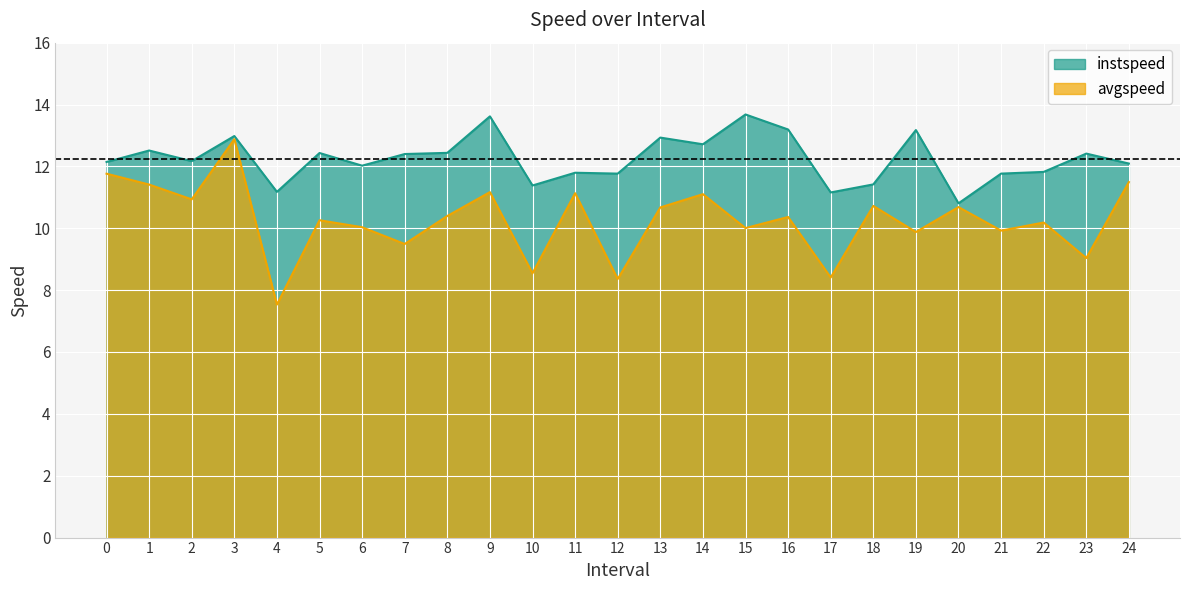

Reading right to left, what are all the values shown in this chart?

instspeed: 24.0=12.1	23.0=12.4	22.0=11.8	21.0=11.8	20.0=10.8	19.0=13.2	18.0=11.4	17.0=11.2	16.0=13.2	15.0=13.7	14.0=12.7	13.0=12.9	12.0=11.8	11.0=11.8	10.0=11.4	9.0=13.6	8.0=12.4	7.0=12.4	6.0=12.0	5.0=12.4	4.0=11.2	3.0=13.0	2.0=12.2	1.0=12.5	0.0=12.1
avgspeed: 24.0=11.5	23.0=9.0	22.0=10.2	21.0=9.9	20.0=10.7	19.0=9.9	18.0=10.7	17.0=8.4	16.0=10.4	15.0=10.0	14.0=11.1	13.0=10.7	12.0=8.4	11.0=11.1	10.0=8.5	9.0=11.2	8.0=10.4	7.0=9.5	6.0=10.0	5.0=10.3	4.0=7.5	3.0=12.9	2.0=10.9	1.0=11.4	0.0=11.8